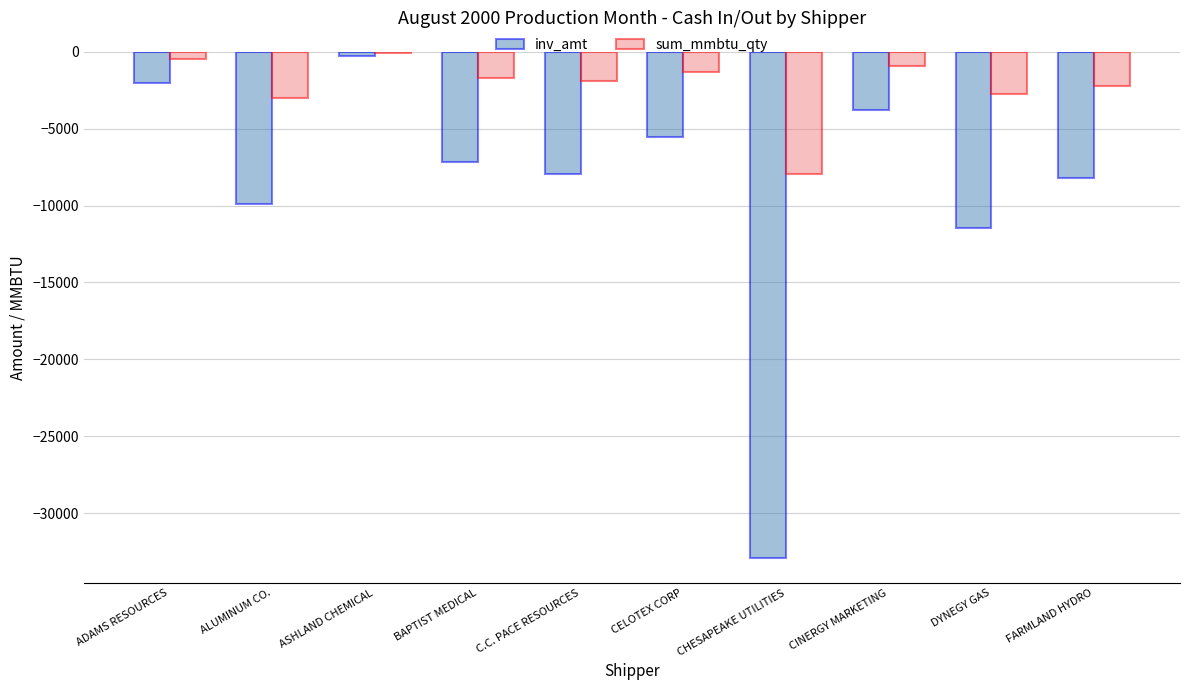

What is the sum of all inv_amt values?

-89231.2